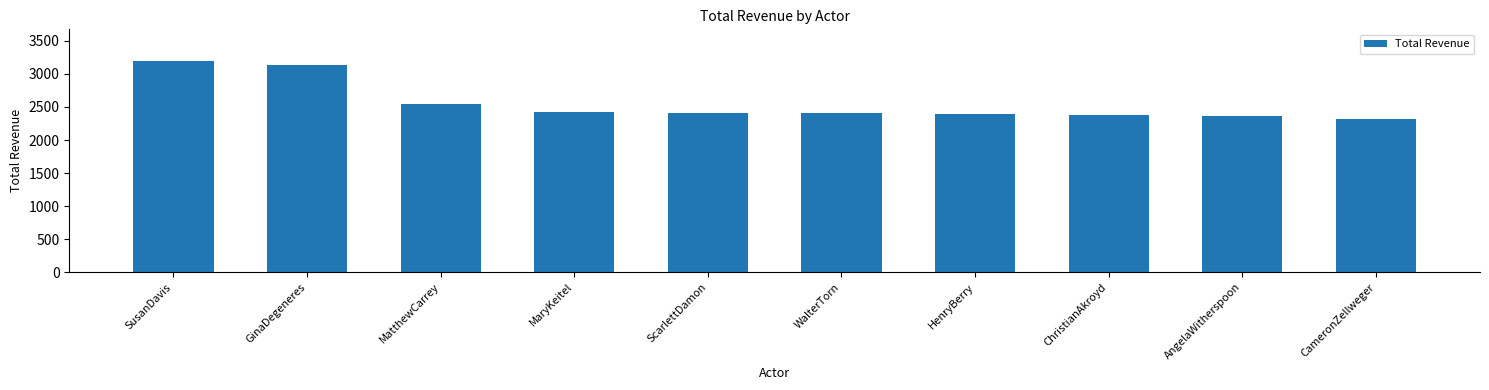

What is the difference between the second highest and minimum values?

806.2